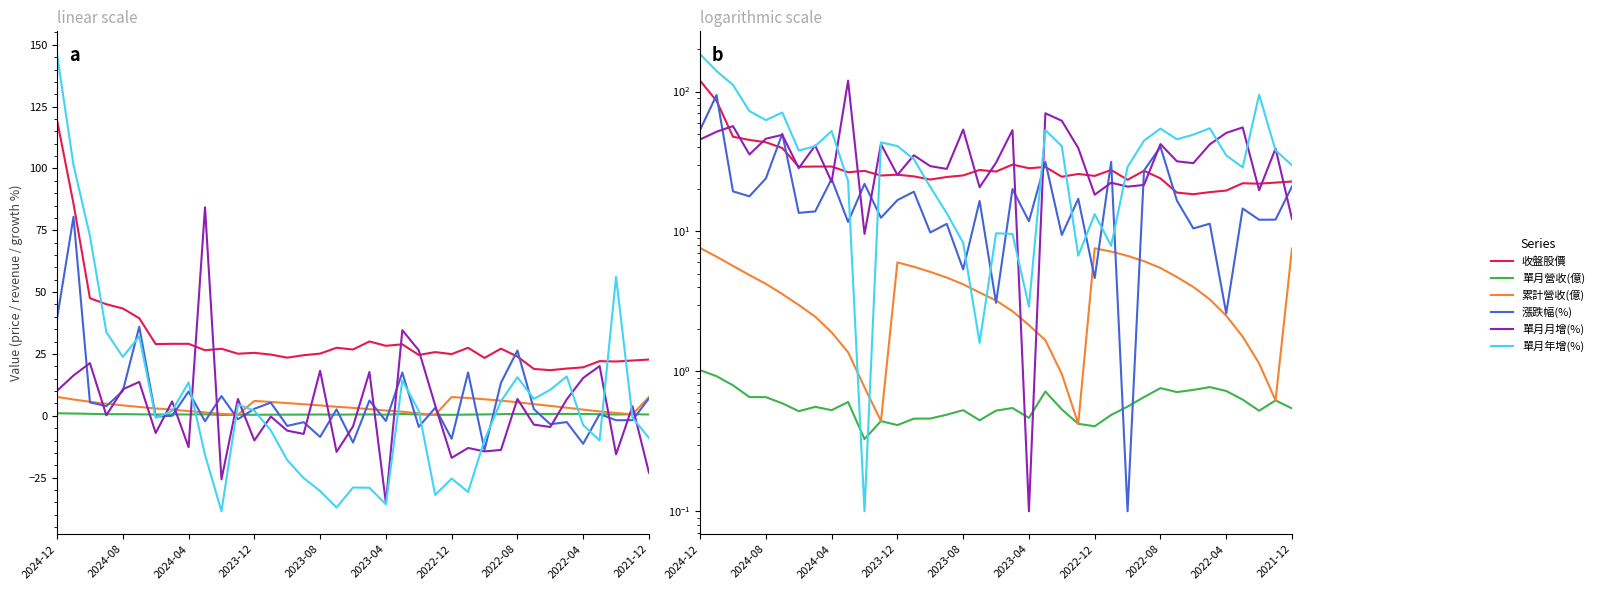

Between 10 and 36, which is larger?

10